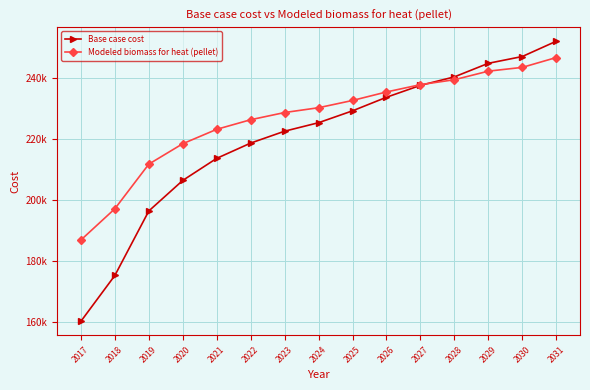

Rank the series at 2021 from lowest to highest value.

Base case cost, Modeled biomass for heat (pellet)